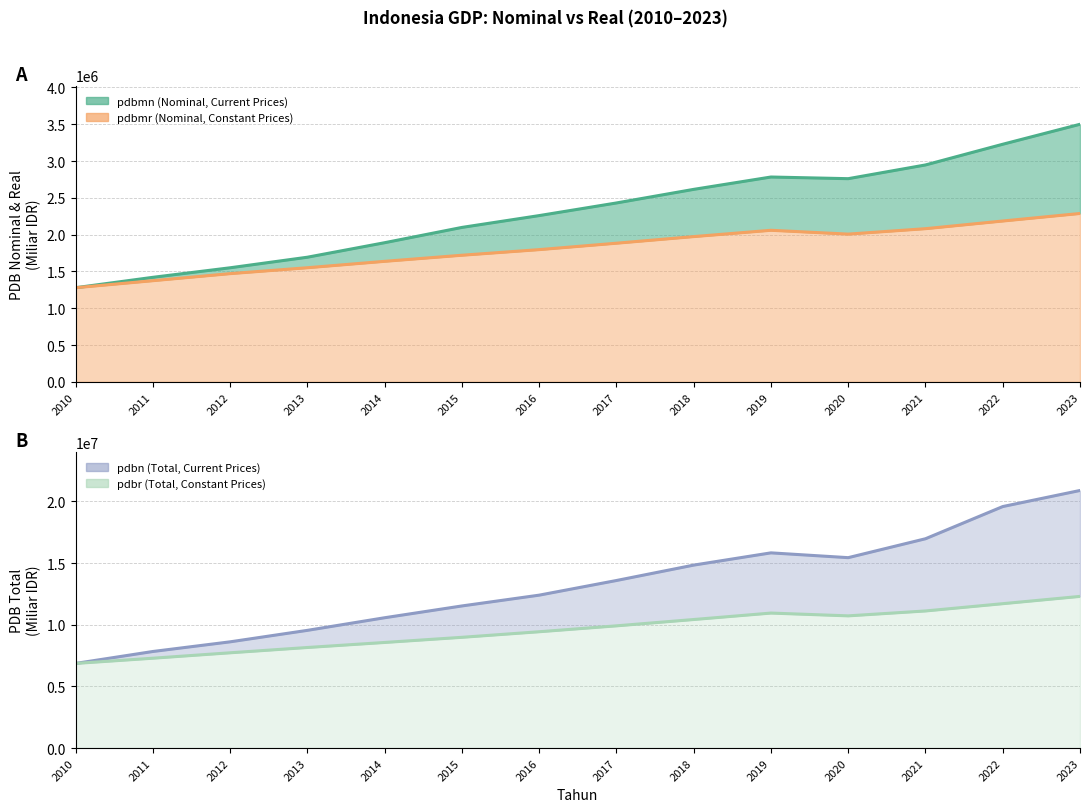

True or false: pdbr has a value of 9434613.4 at 2016.

True